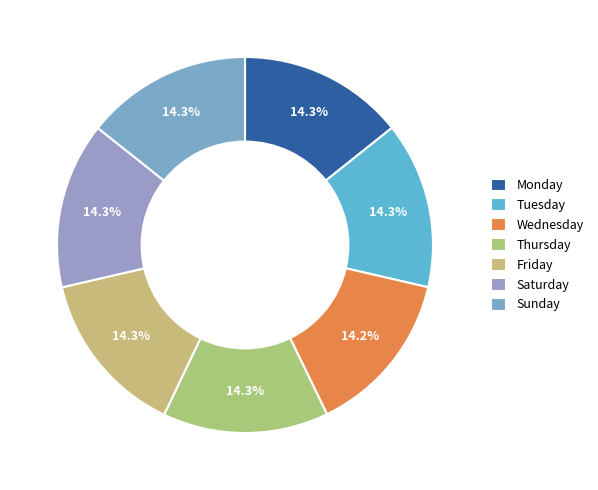

What percentage is NOT represented by Friday?

85.7%